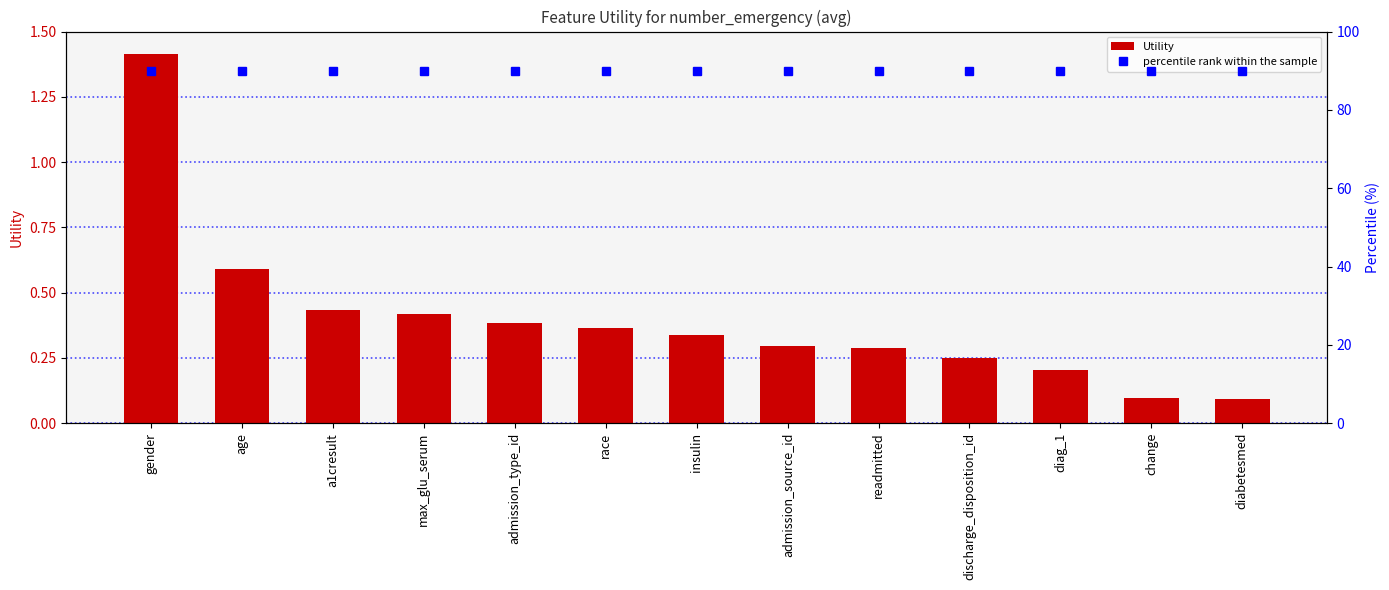

Is the value of percentile rank within the sample at insulin greater than the value of Utility at discharge_disposition_id?

Yes